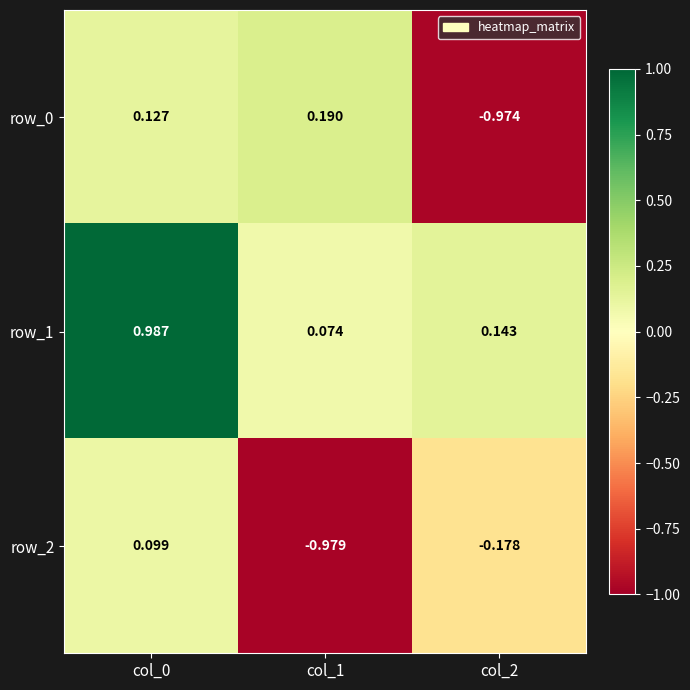

Reading left to right, list all the values displayed in this chart.

row_0: 0.1	0.2	-1.0
row_1: 1.0	0.1	0.1
row_2: 0.1	-1.0	-0.2